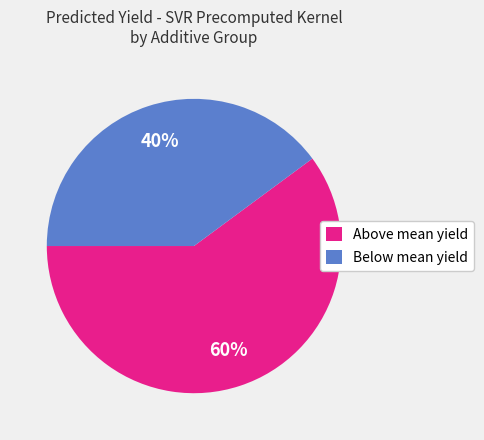

To the nearest percent, what is the difference between the largest and smallest slice percentages?

20%